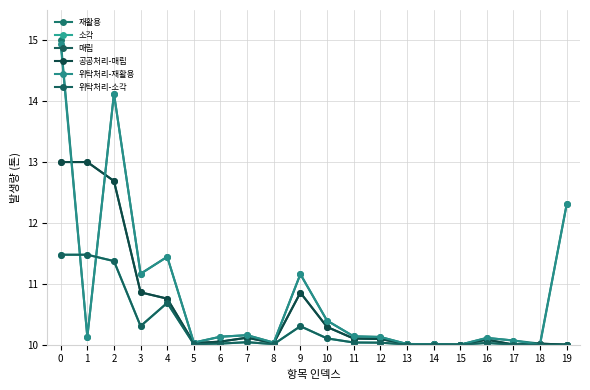

Does the chart display data point markers on the line(s)?

Yes